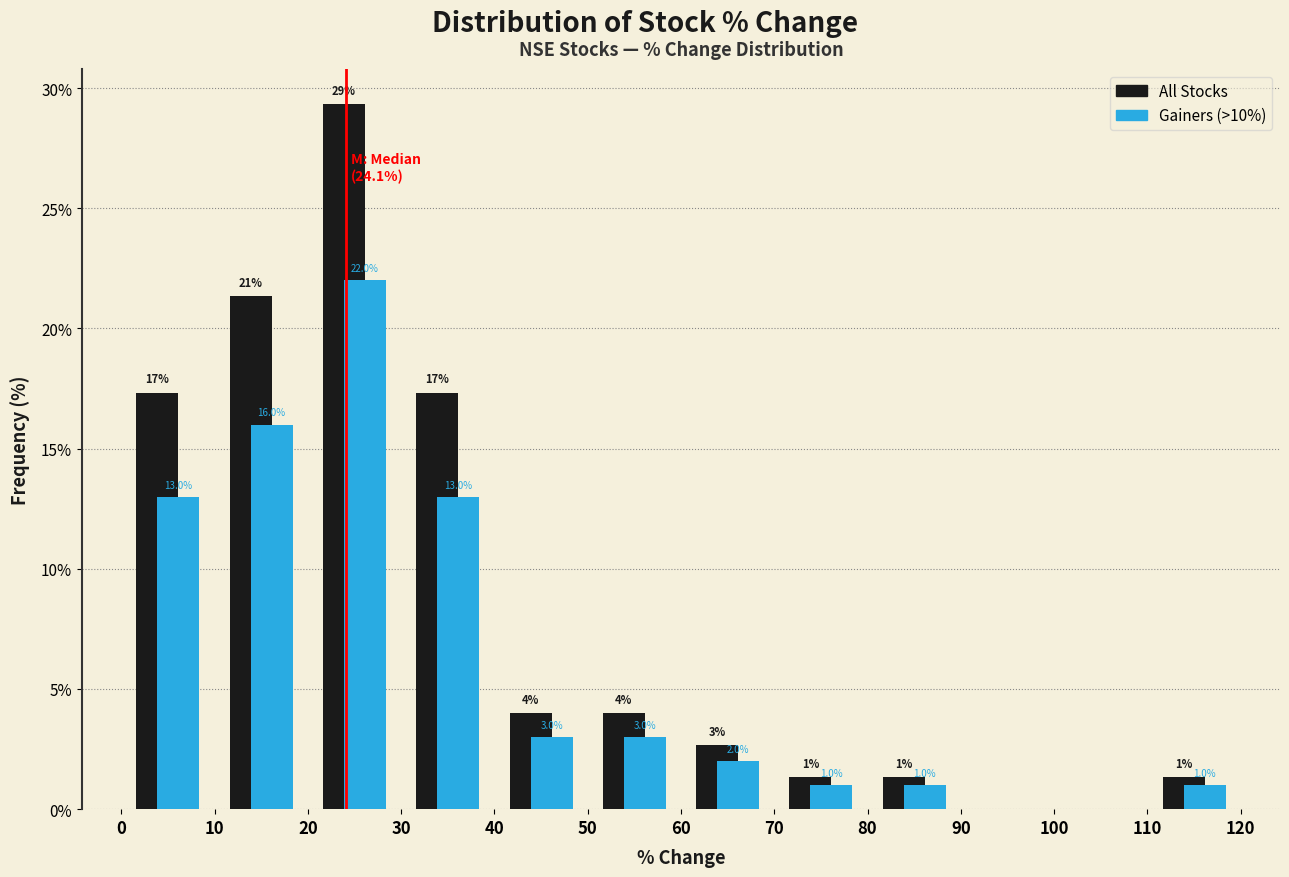

In the Gainers (>10%) series, which range on the x-axis has the tallest bar?

20 to 30